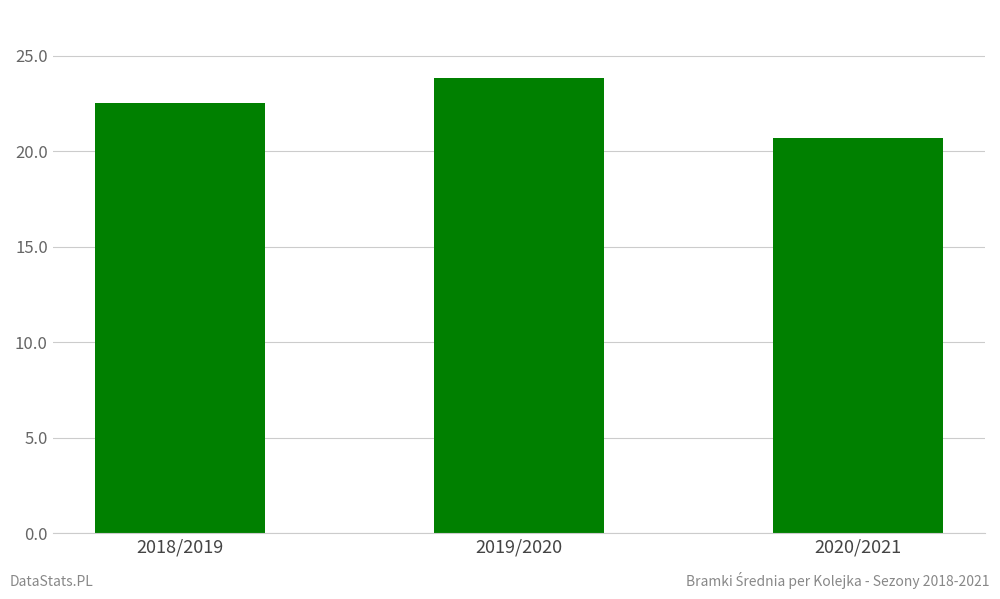

How many bars are there in total?

3